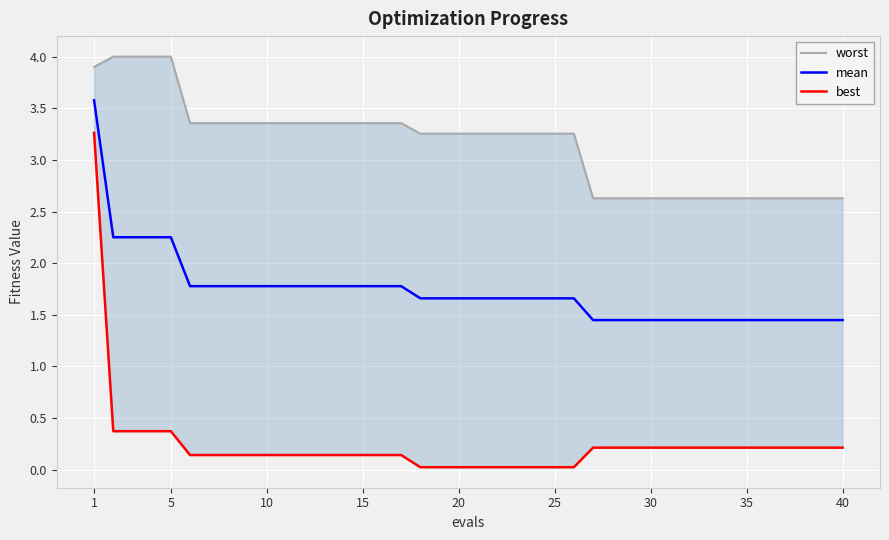

True or false: mean and worst cross at least once.

False